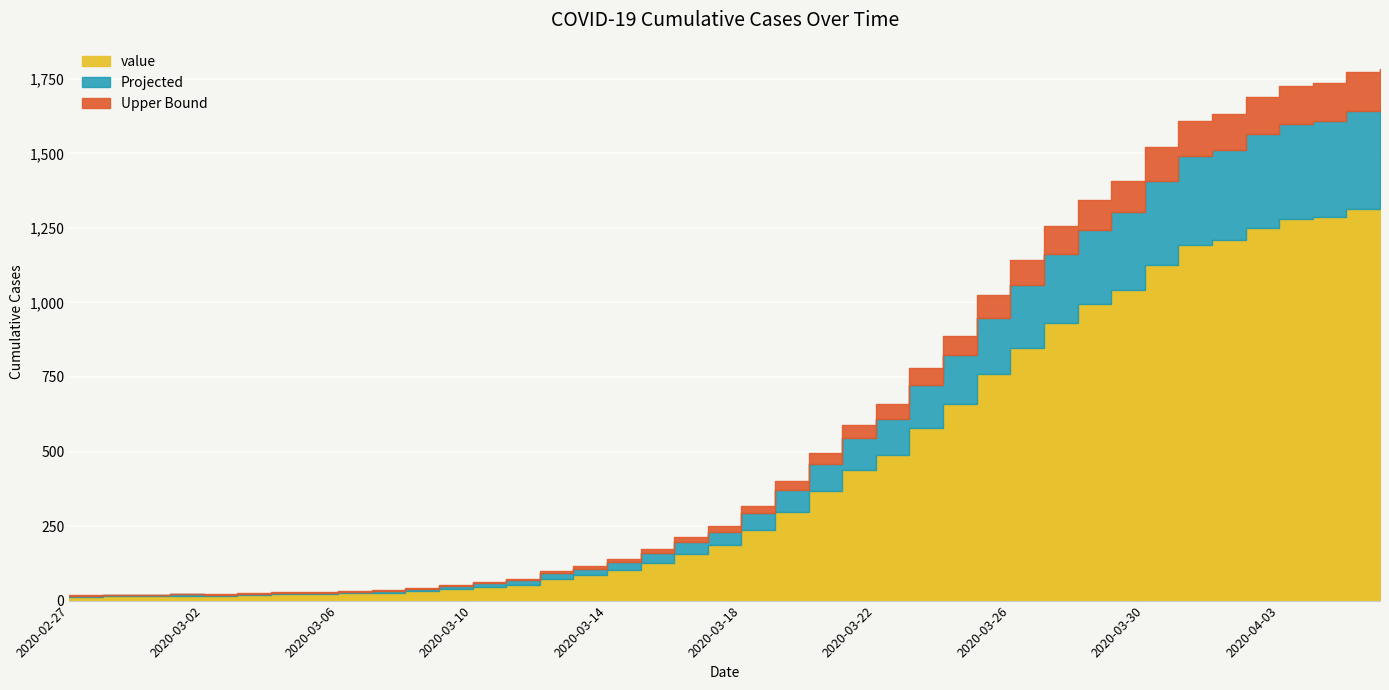

What is the maximum value shown in the chart?

1320